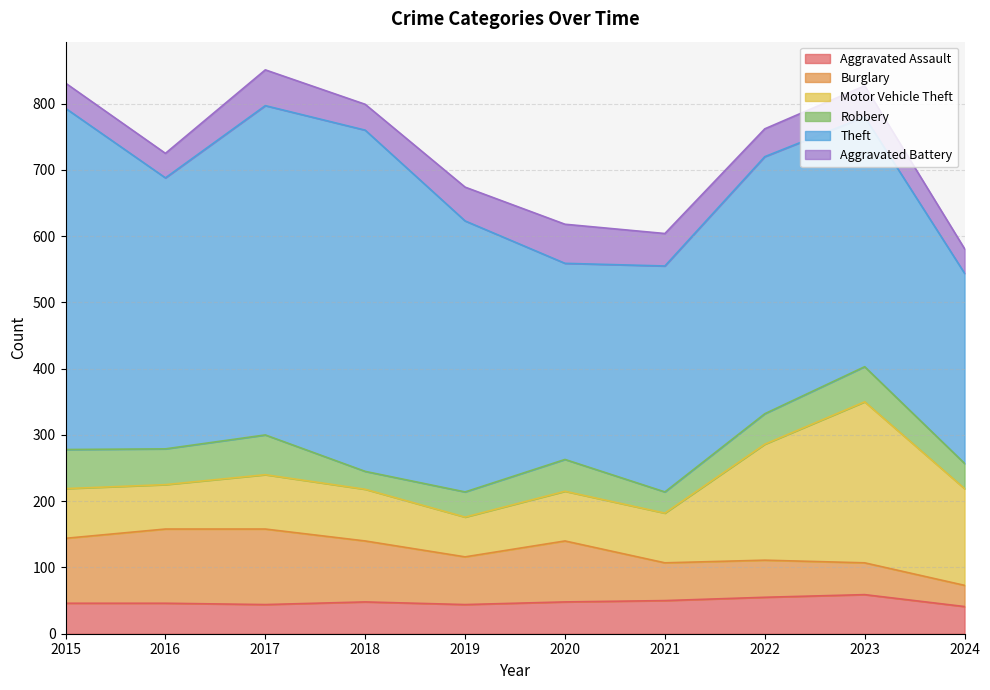

How many lines are shown in the chart?

6